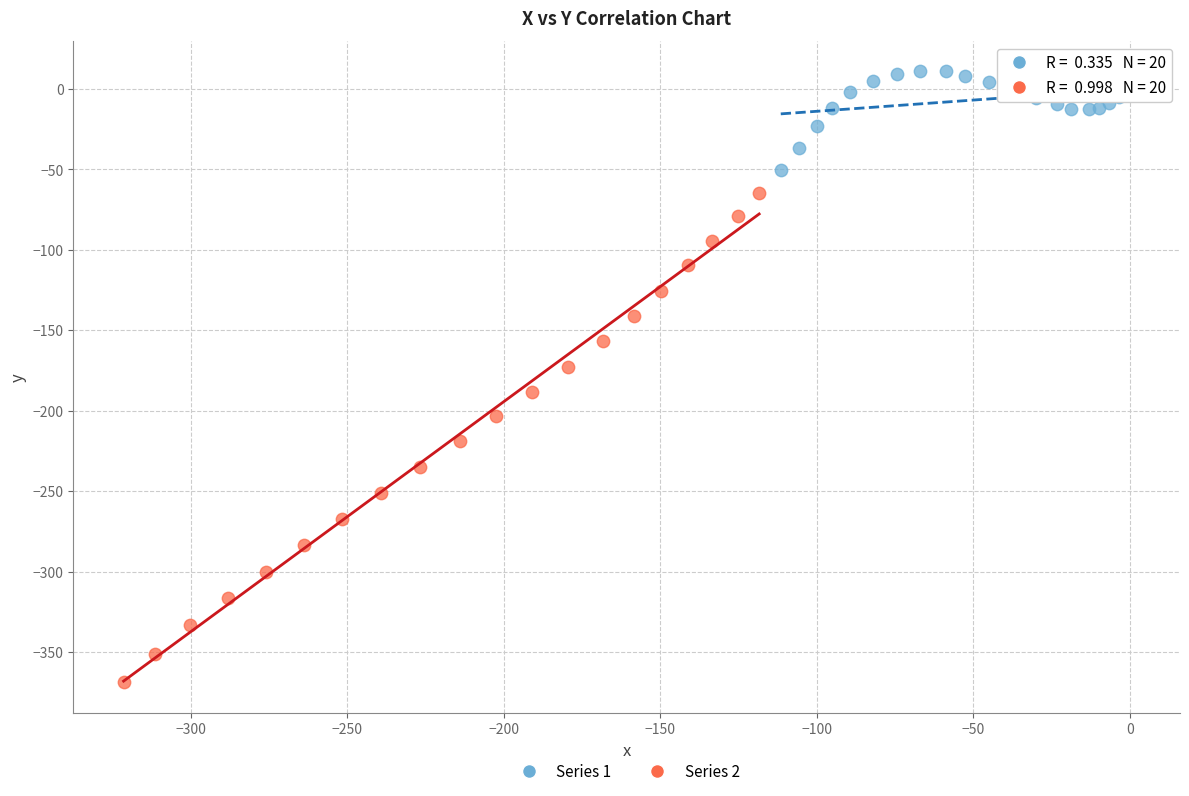

Which series contains the highest Y value?

Series 1